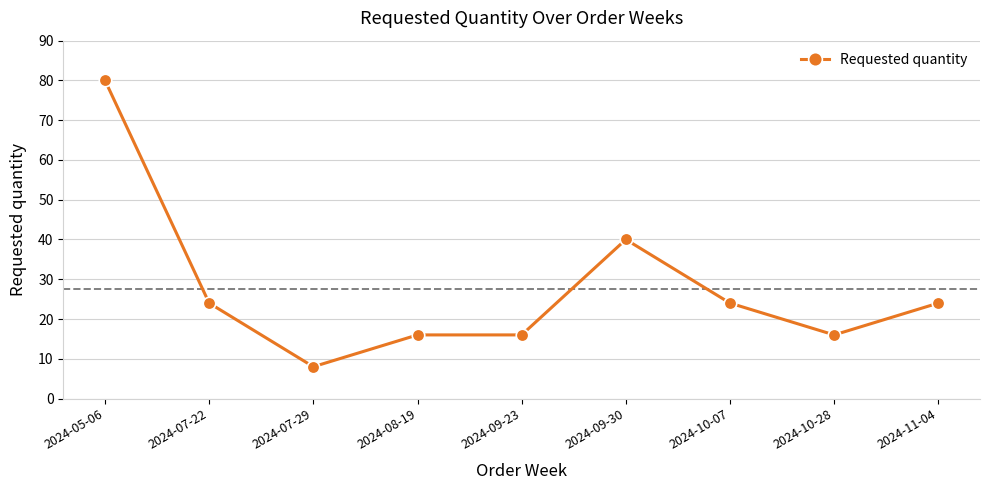

What position from the left is 2024-05-06?

1